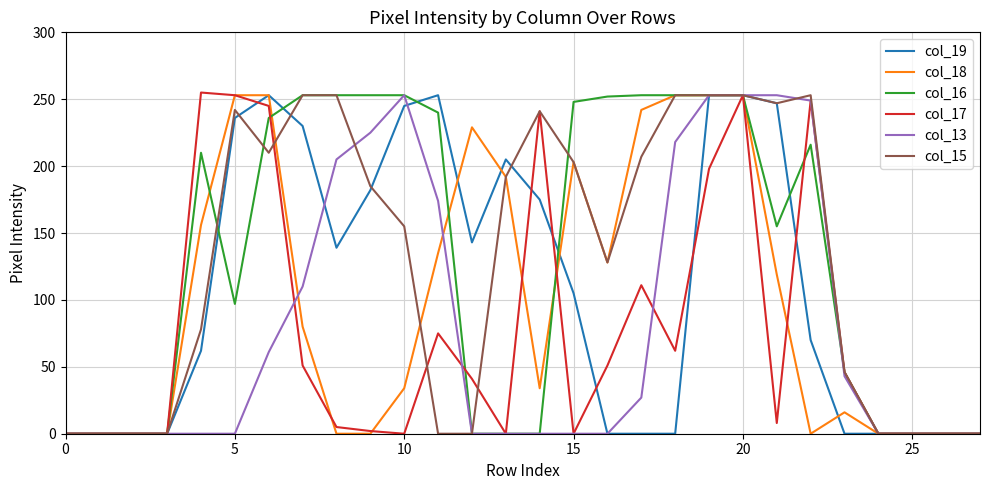

What is the highest value of the col_13 series?

253